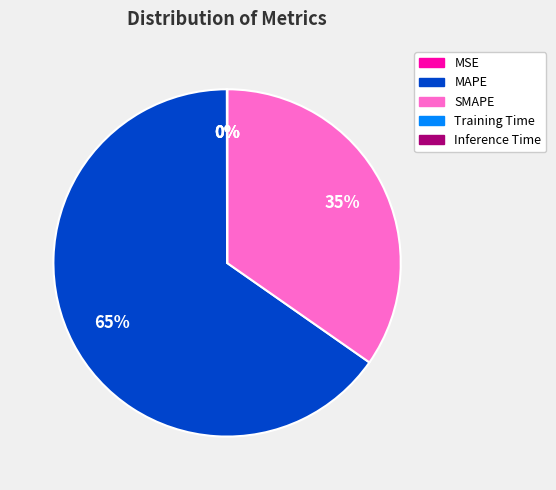

To the nearest percent, what portion does SMAPE represent?

35%